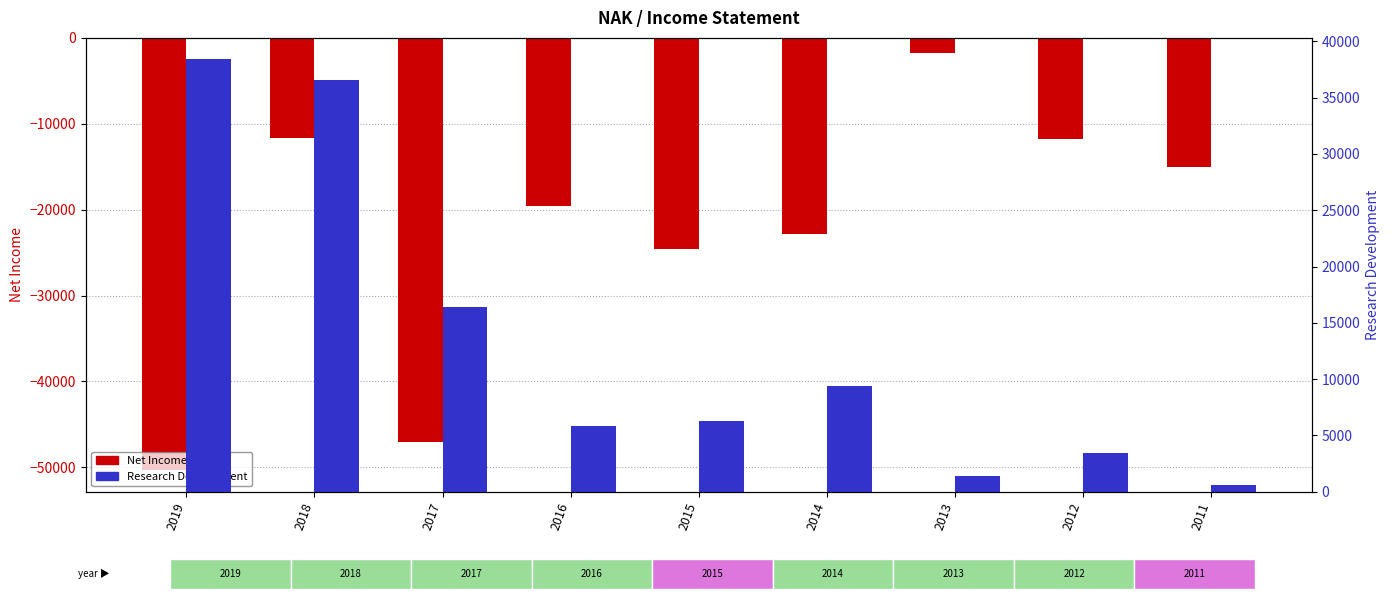

At which label does Research Development first exceed 6300?

2019